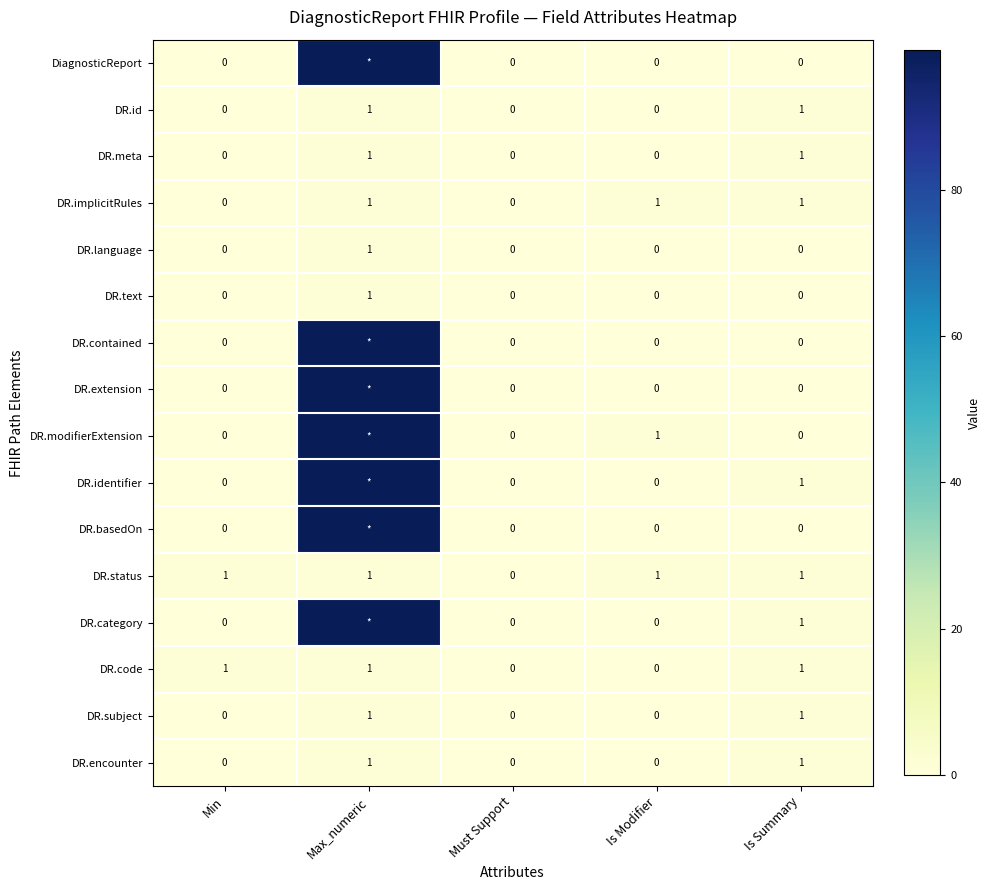

Which category has the lowest value across all series?

Min